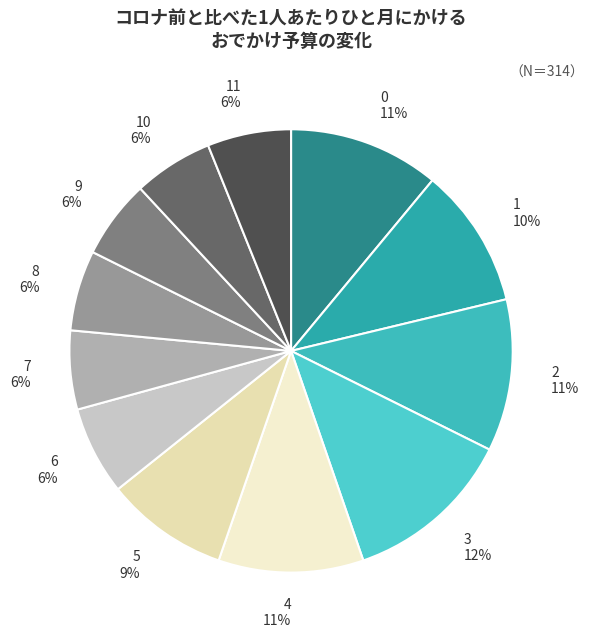

Is there any slice that represents more than half of the pie?

No